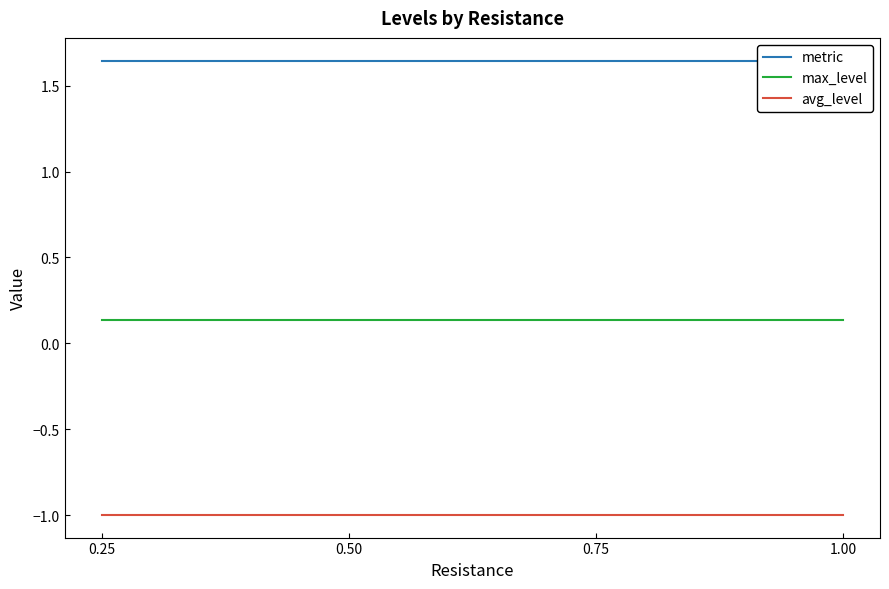

Which series has the largest range (max minus min)?

metric